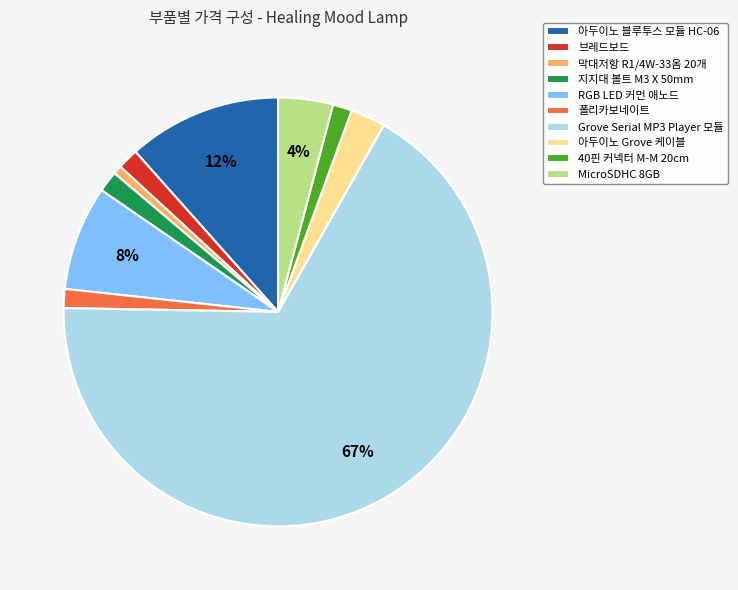

What is the majority slice?

Grove Serial MP3 Player 모듈